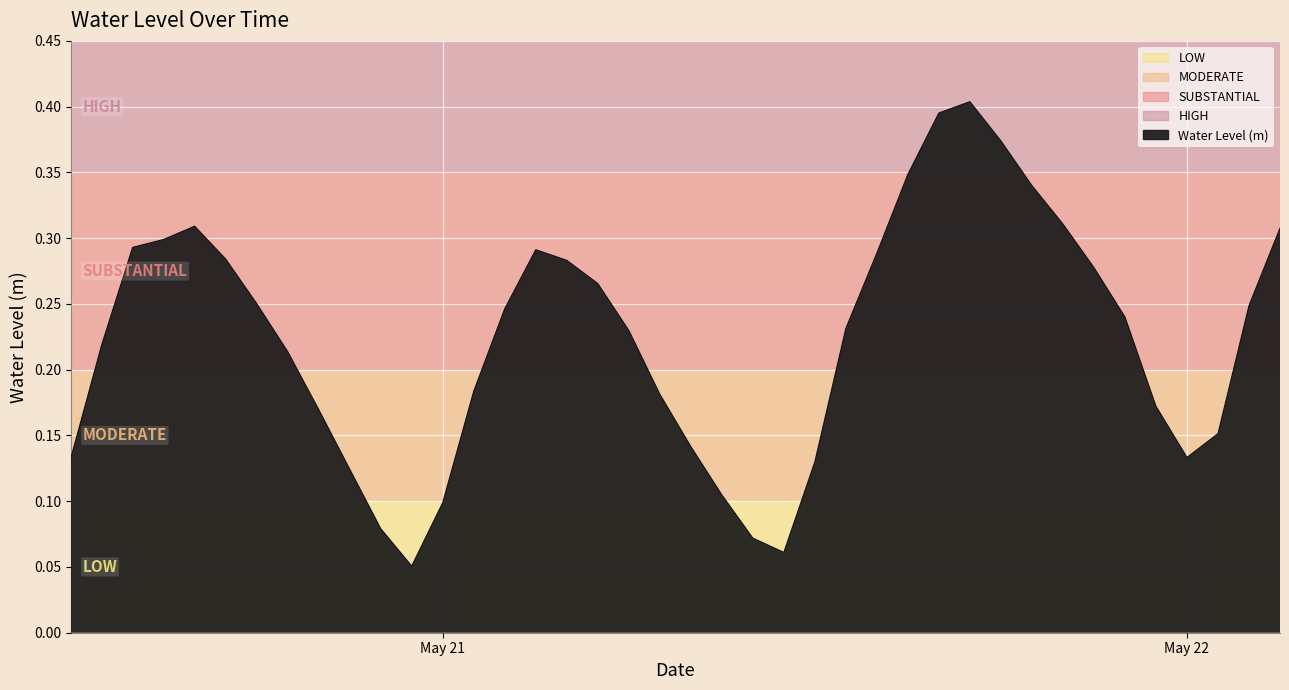

Does the chart display data point markers on the line(s)?

No